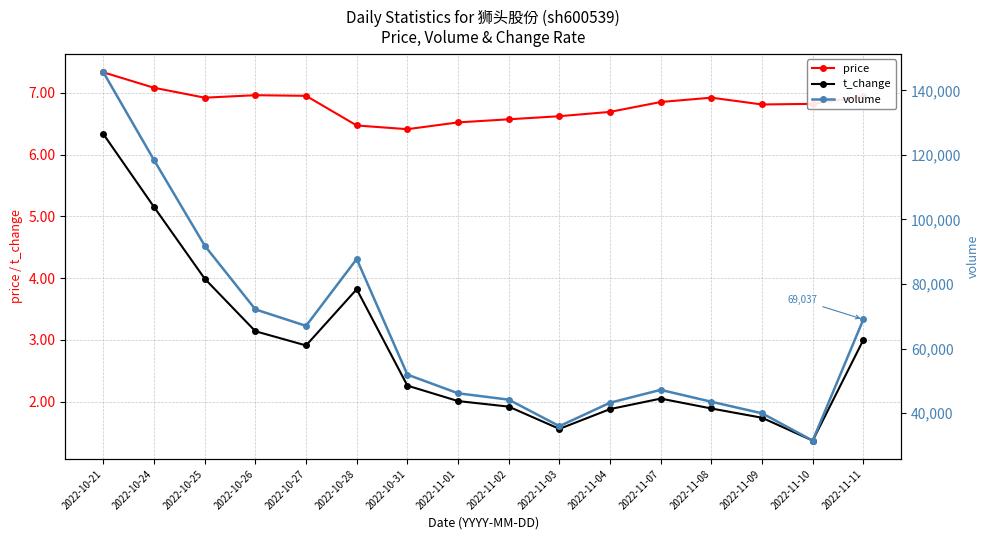

In volume, how many points are lower than both neighbors (excluding endpoints)?

3